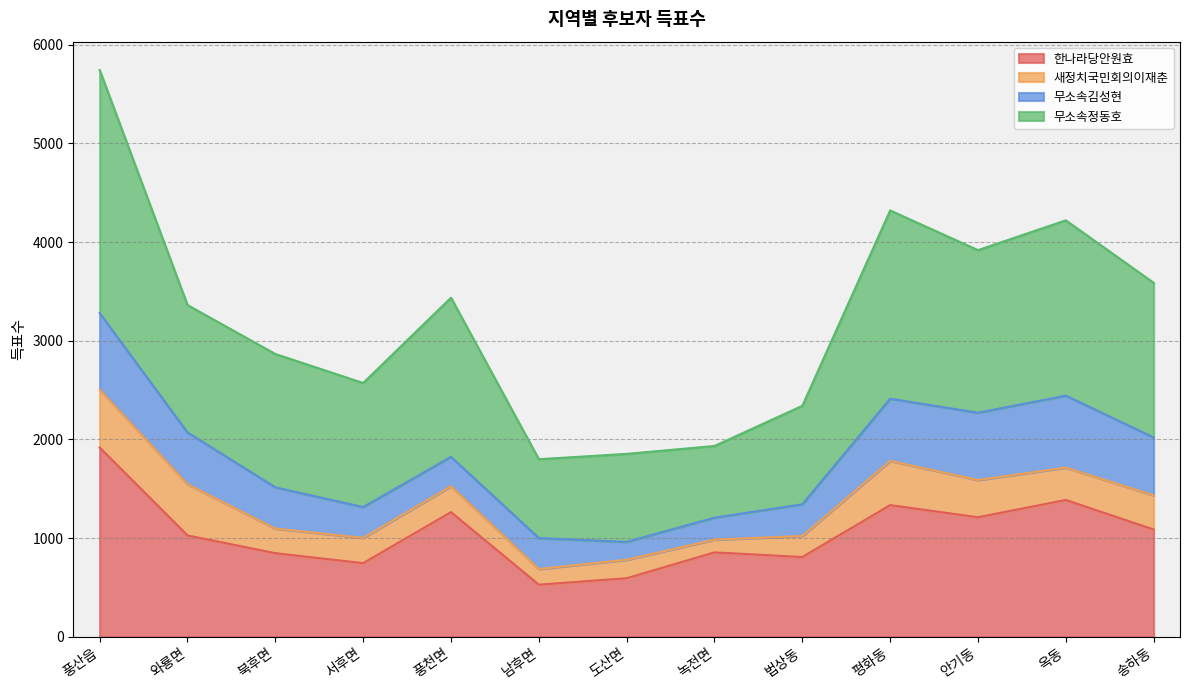

What is the value of the 한나라당안원효 point at the 11th from the left?

1212